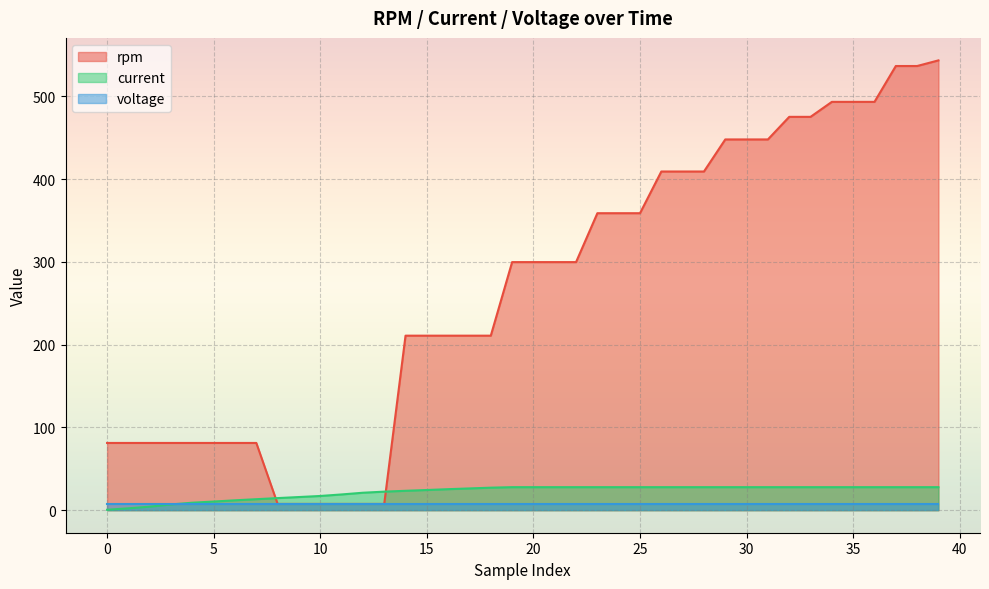

Which series has the largest range (max minus min)?

rpm